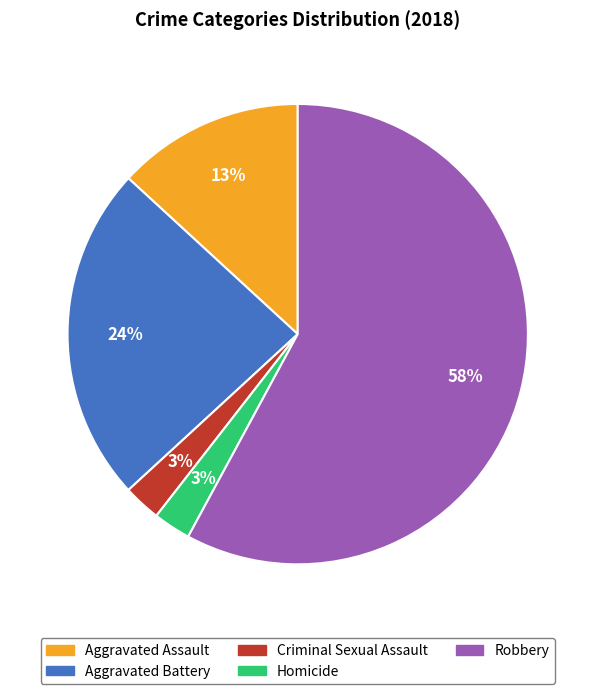

To the nearest percent, what is the average slice percentage?

20%